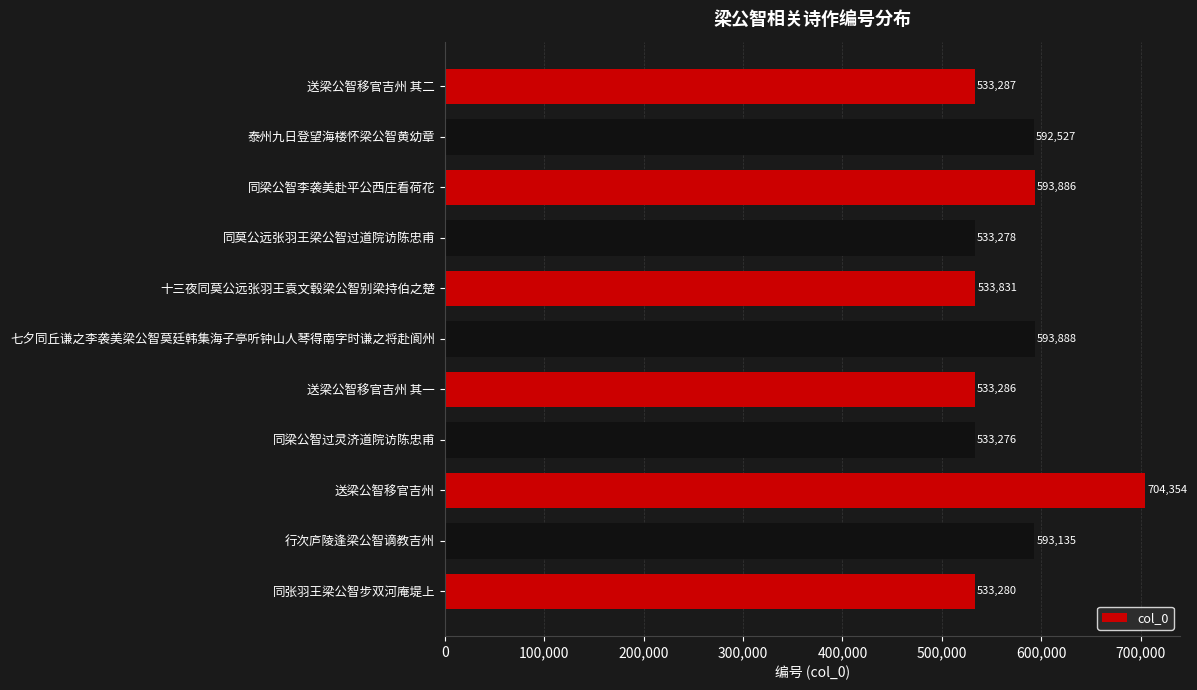

True or false: the data shows 592527 at 泰州九日登望海楼怀梁公智黄幼章.

True